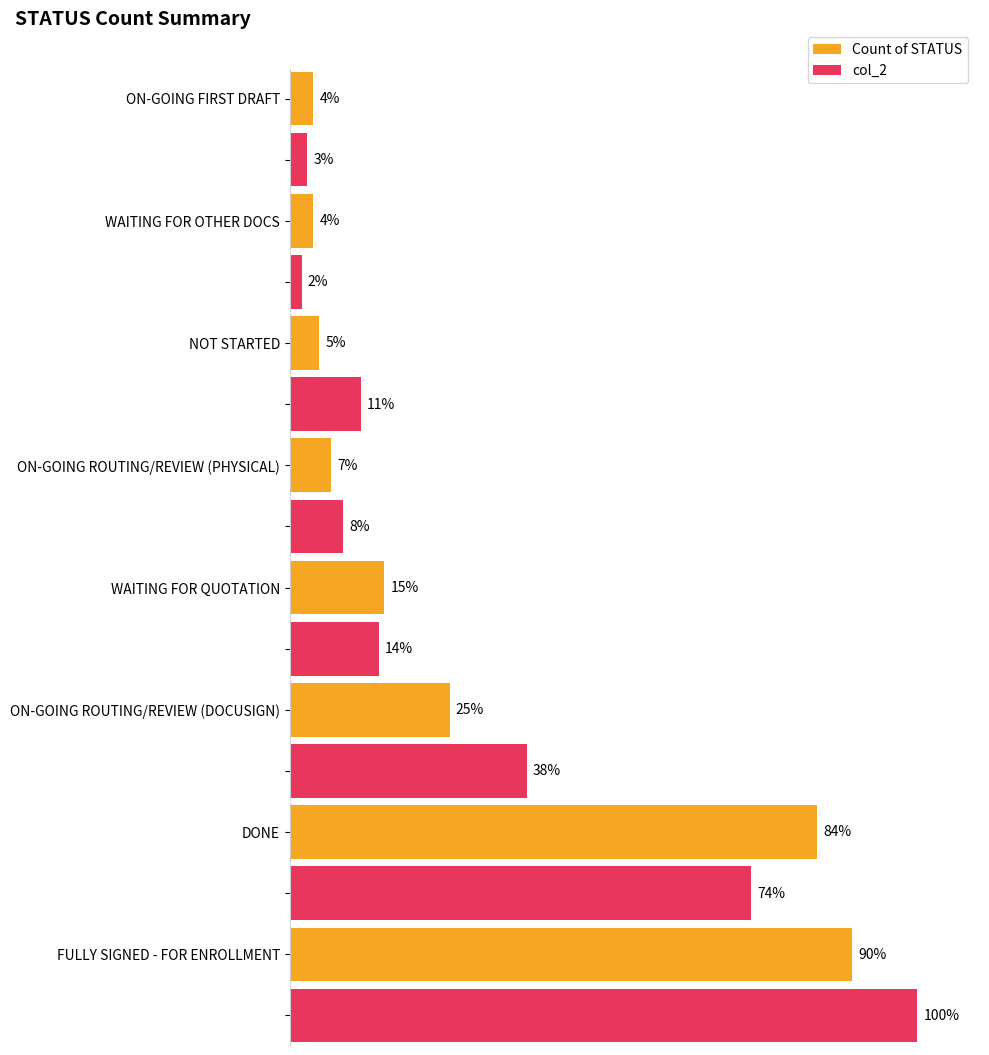

How many groups of bars are there?

8